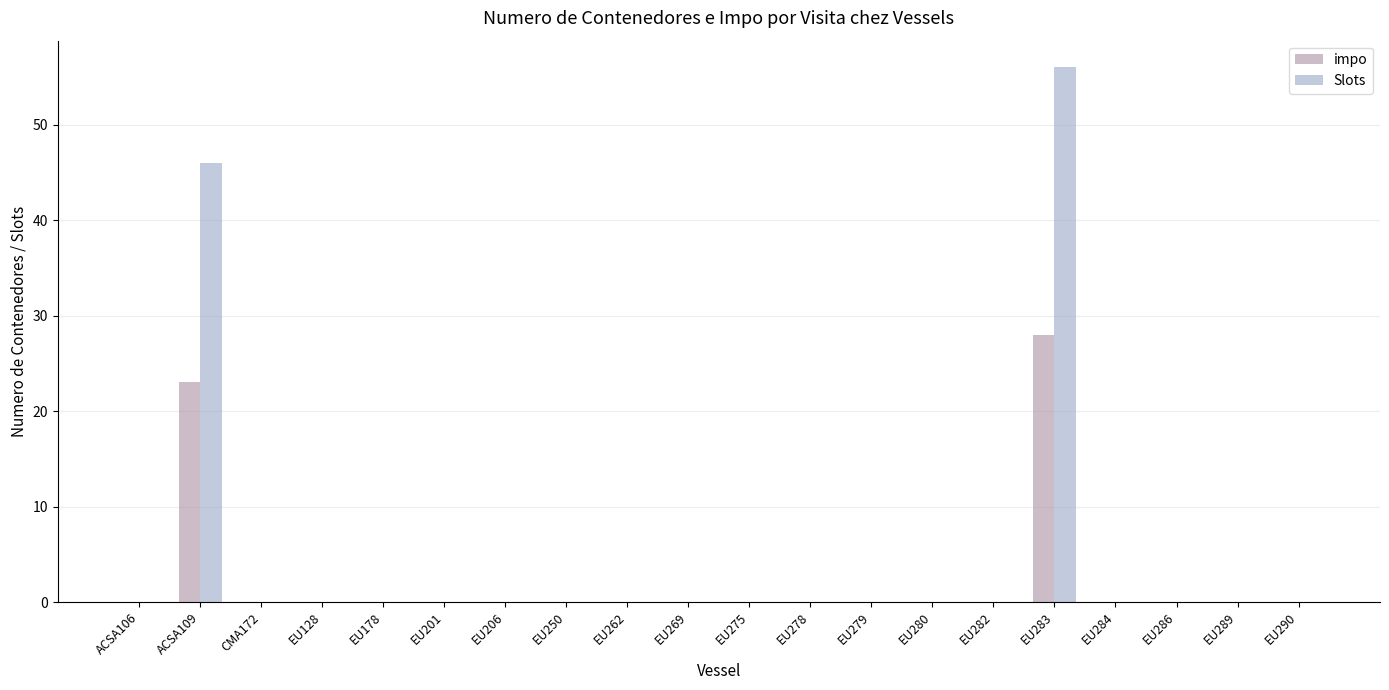

The Slots series shows 35 at EU278. True or false?

False